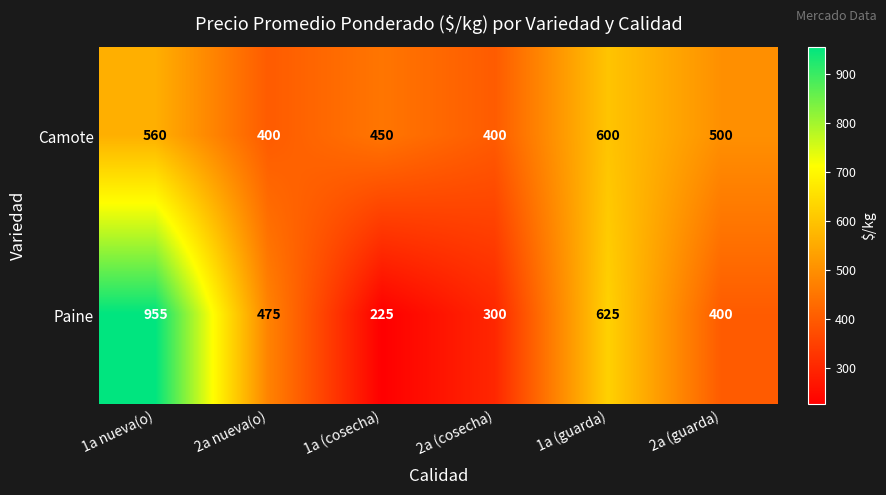

At which category is the sum across all series the highest?

1a nueva(o)